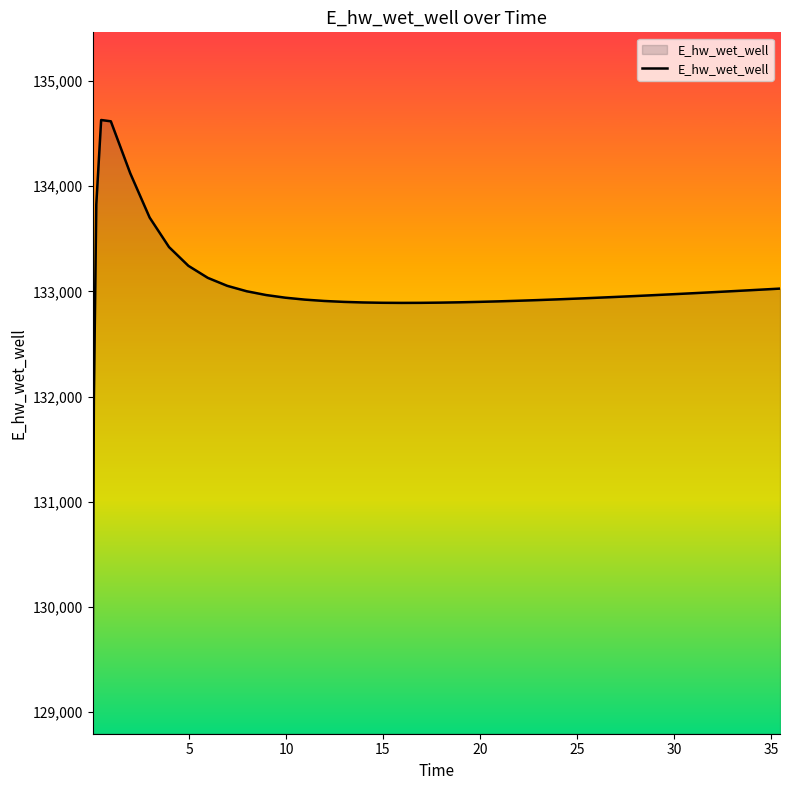

What is the maximum value shown in the chart?

134630.3